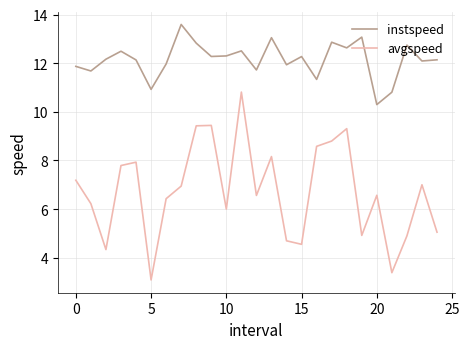

True or false: instspeed and avgspeed cross at least once.

False